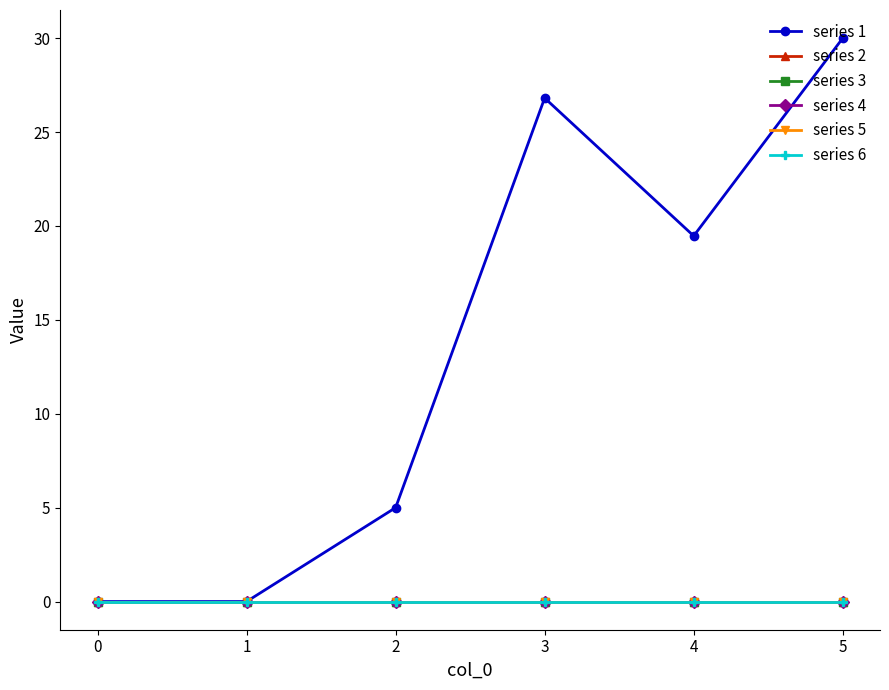

What is the greatest value displayed?

30.0